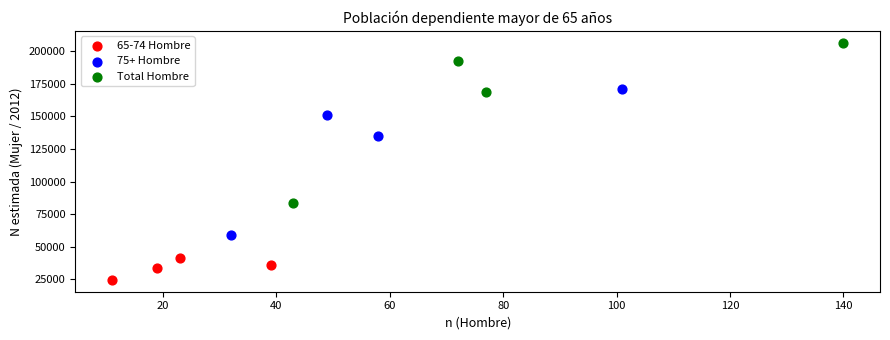

Which series has the largest Y range (max minus min)?

Total Hombre